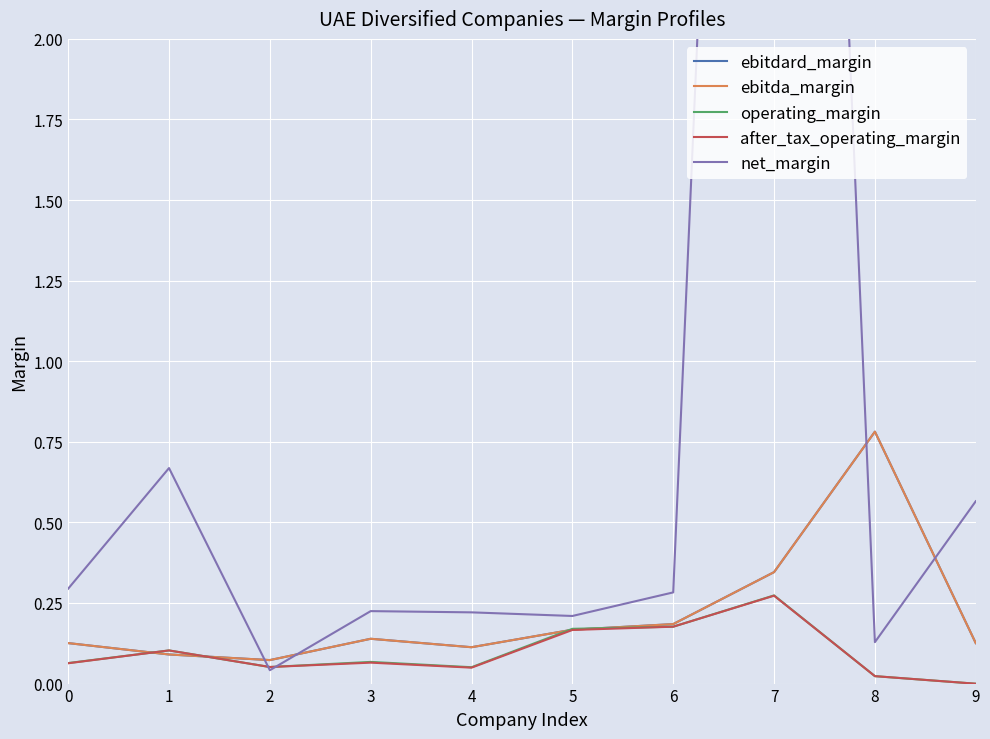

The operating_margin series shows 0.1 at 4. True or false?

True